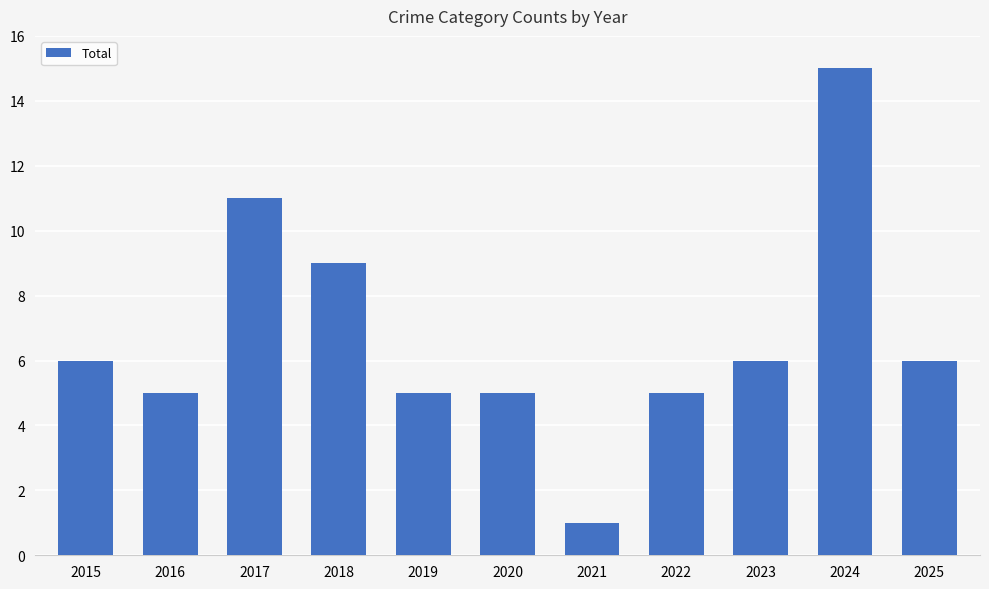

Reading right to left, what are all the values shown in this chart?

6	15	6	5	1	5	5	9	11	5	6